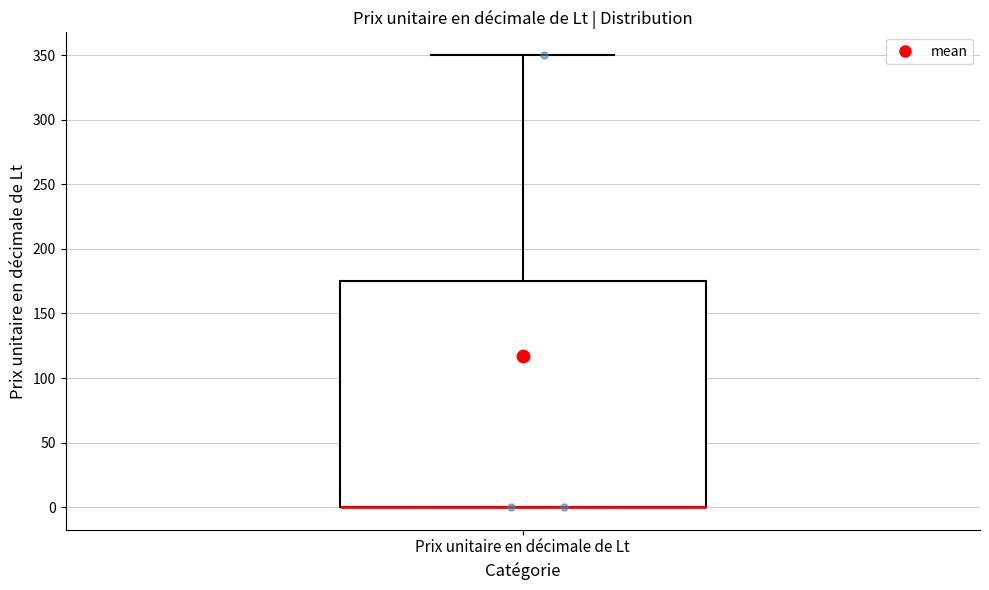

Where does the upper whisker of the box for Prix unitaire en décimale de Lt end on the y-axis? The values are not printed on the chart, so give them approximately, as read against the axis.

350